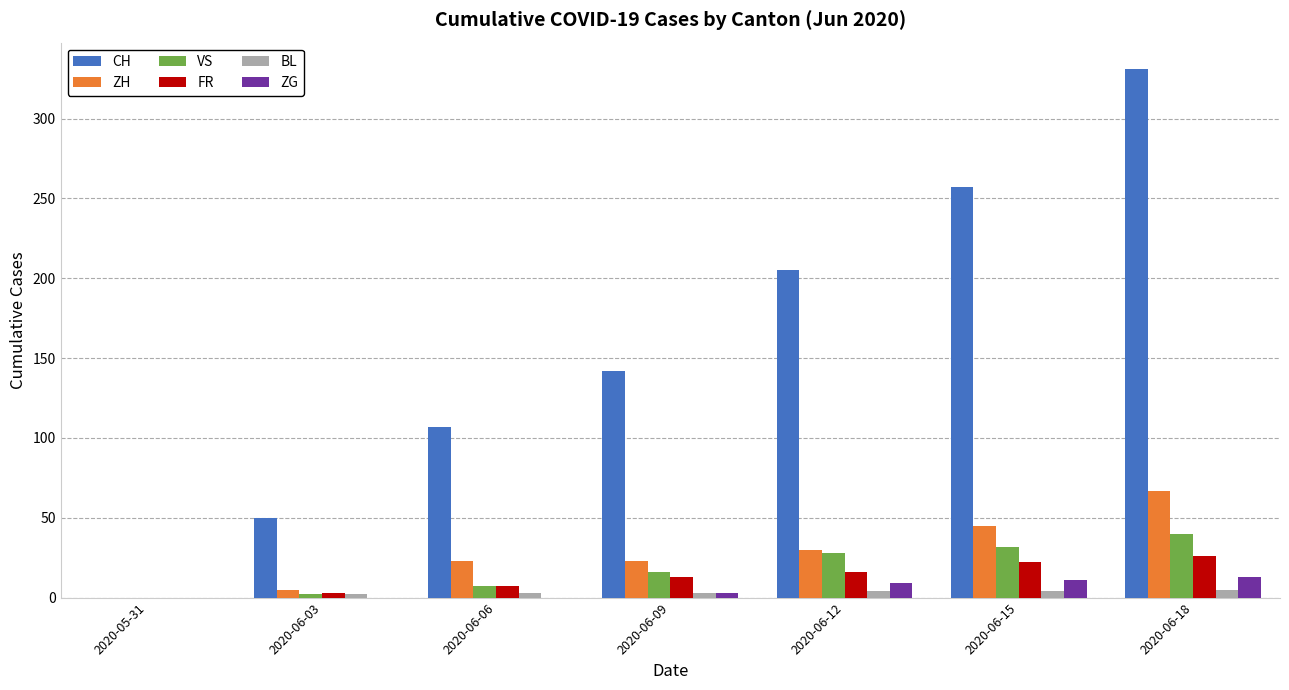

What is the sum of all VS values?

125